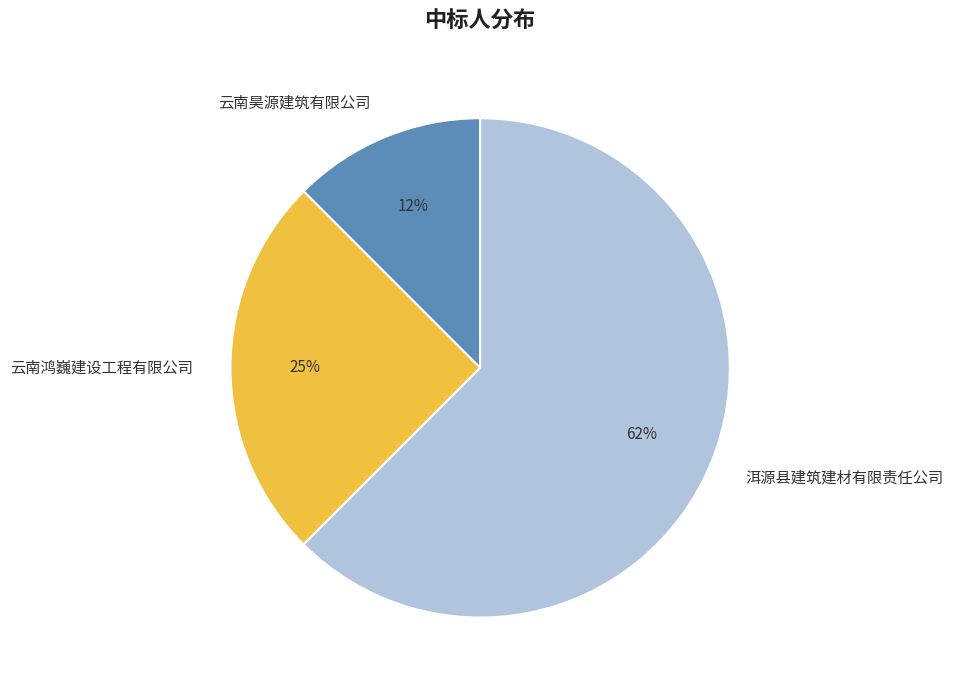

To the nearest percent, what percentage of the pie is 云南鸿巍建设工程有限公司?

25%